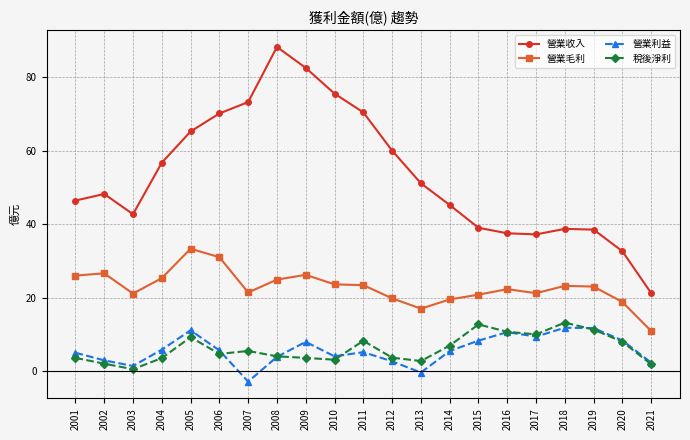

At which label does 營業毛利 reach its minimum?

2021